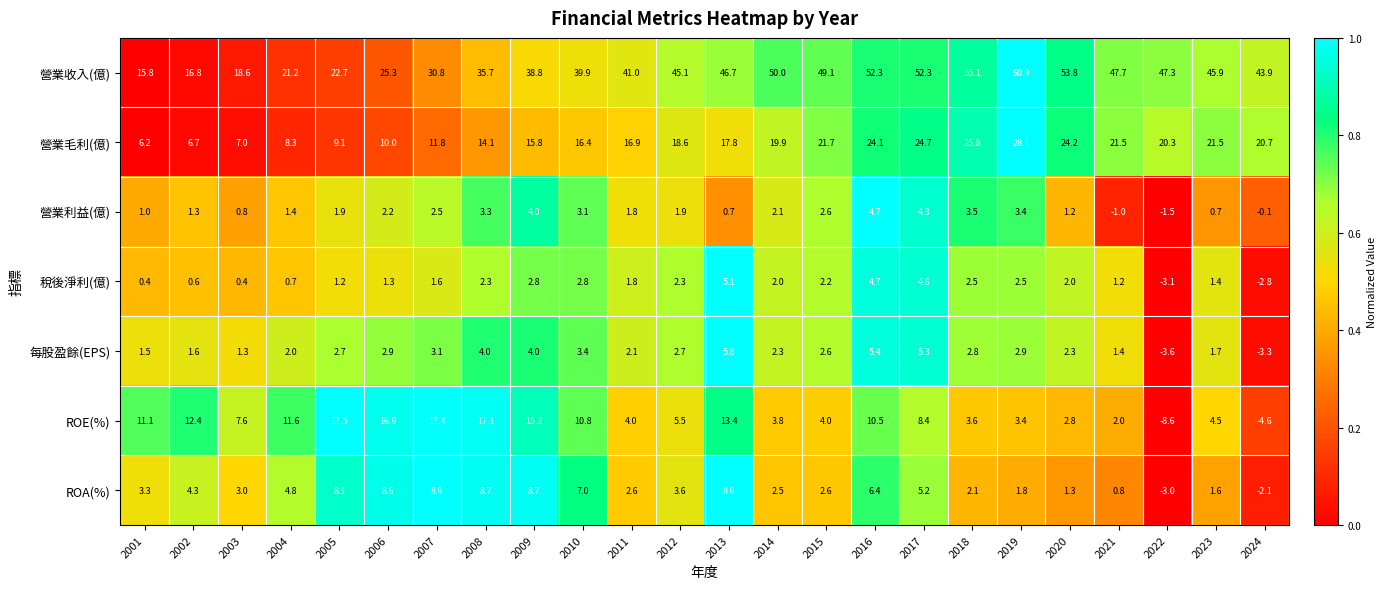

The 營業收入(億) series shows 52.3 at 2016. True or false?

True